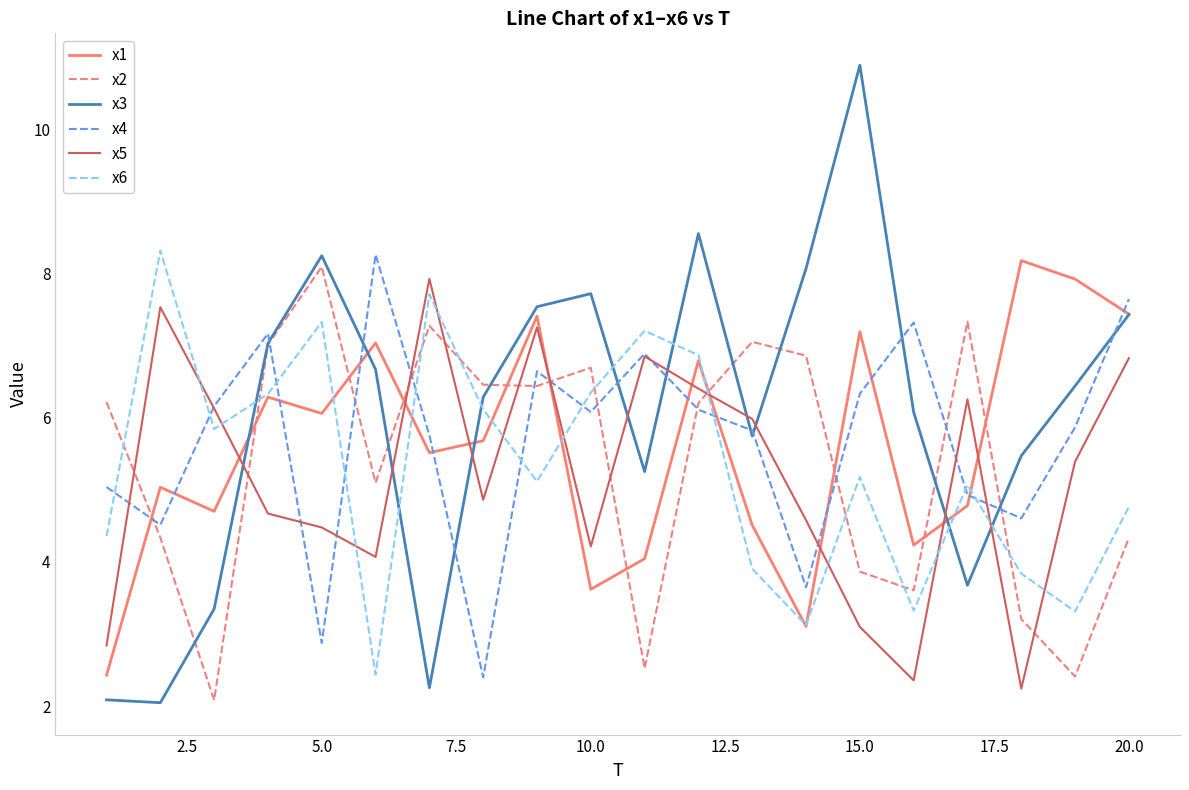

What is the maximum value shown in the chart?

10.9